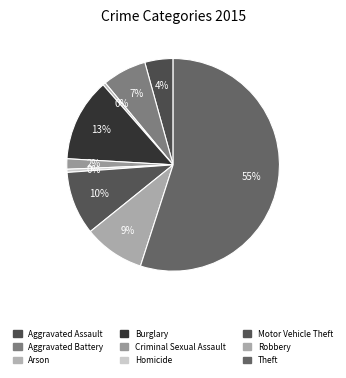

The Motor Vehicle Theft slice represents 1% of the pie. True or false?

False